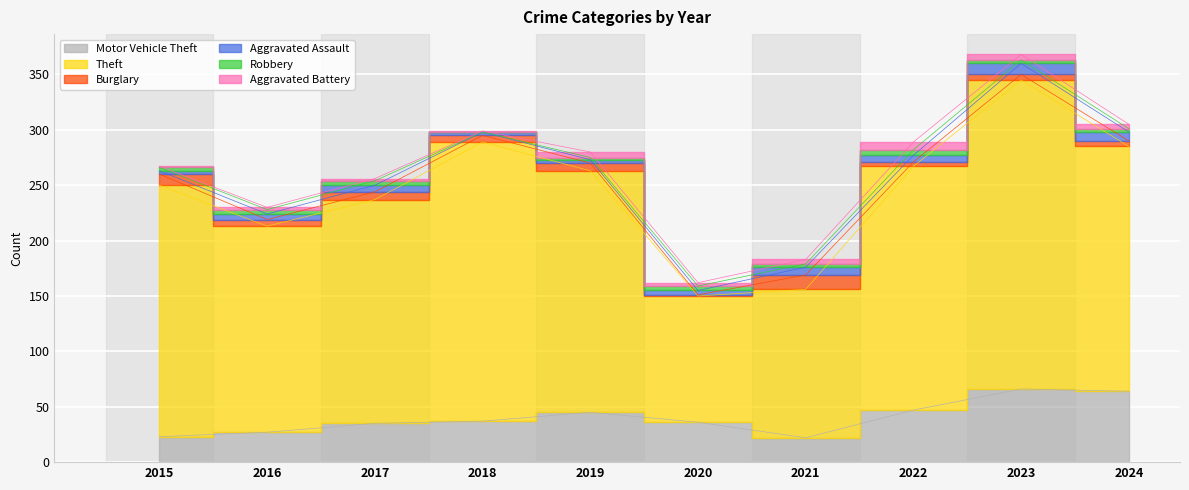

Does the chart display data point markers on the line(s)?

No